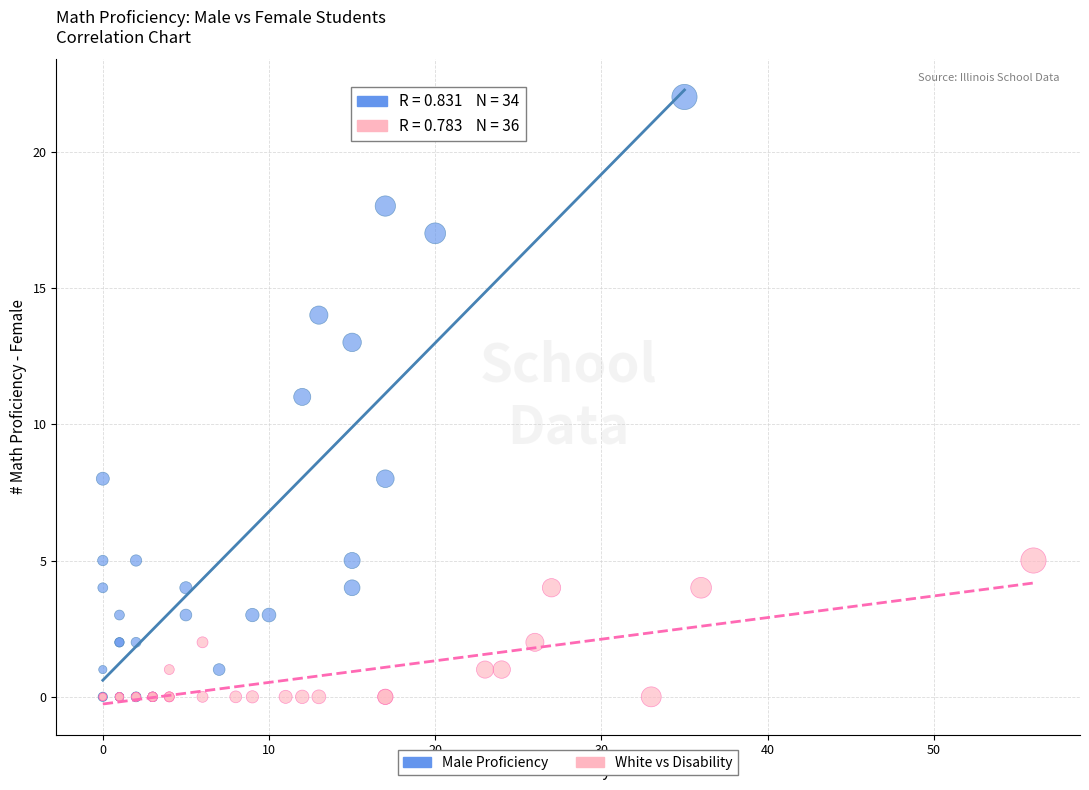

Which series contains the highest Y value?

Male Proficiency